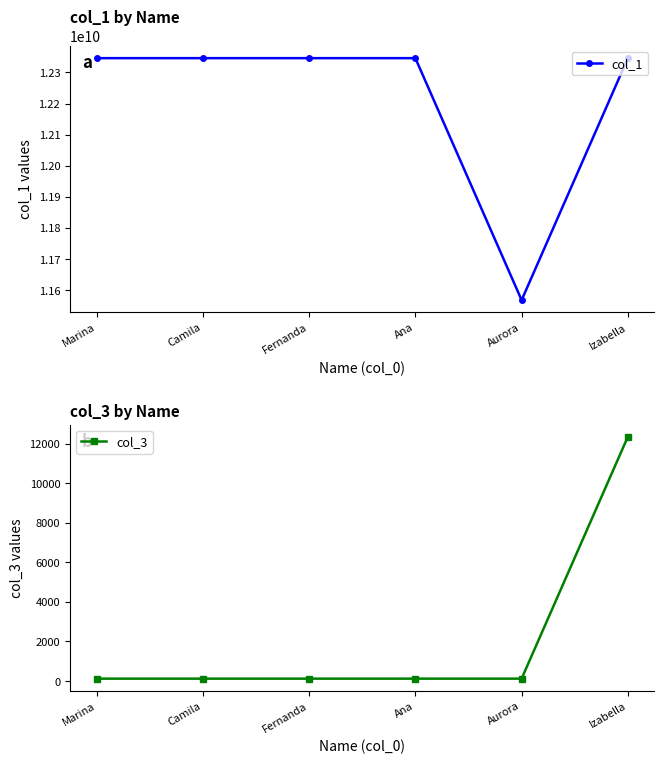

Which series changed the most between Camila and Aurora?

col_1